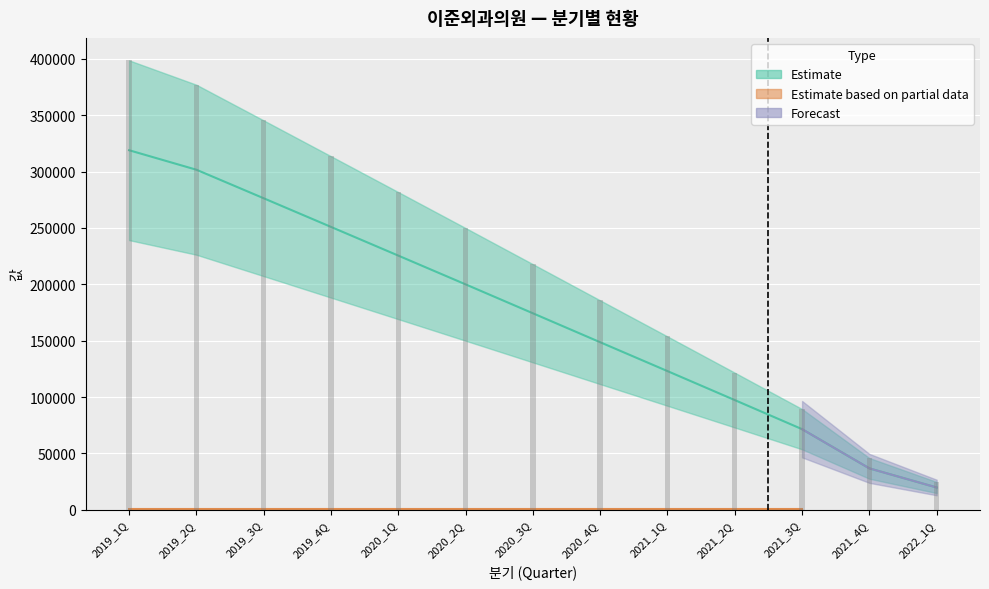

Does the chart contain stacked bars?

No